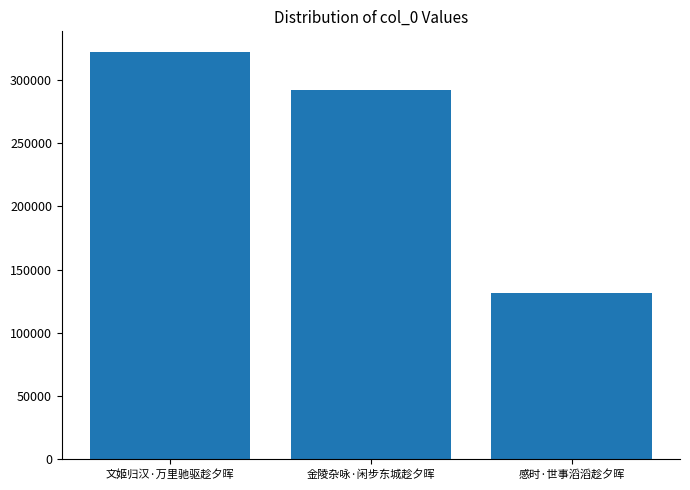

Reading left to right, list all the values displayed in this chart.

文姬归汉·万里驰驱趁夕晖=322304	金陵杂咏·闲步东城趁夕晖=292009	感时·世事滔滔趁夕晖=131621